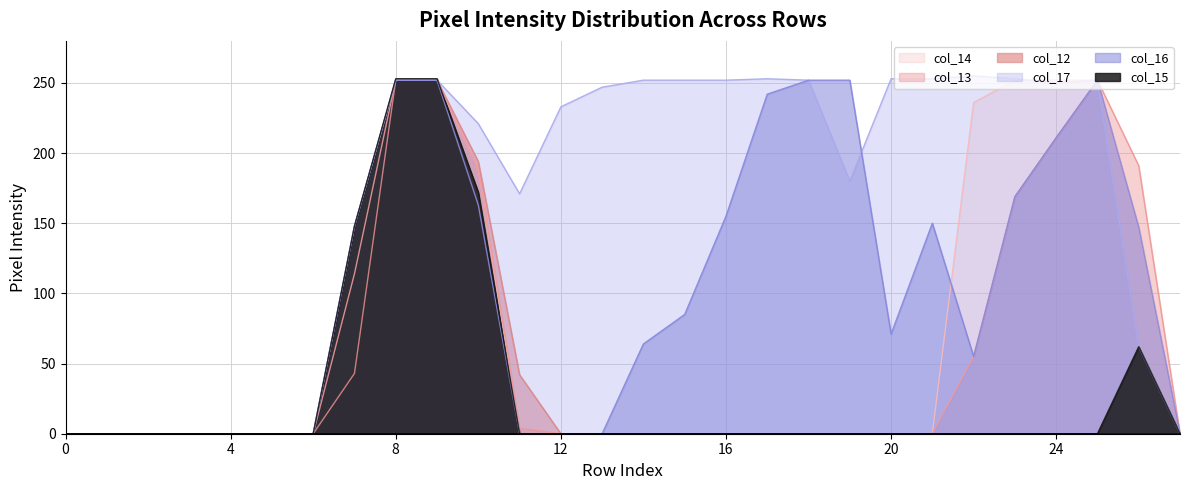

True or false: col_13 and col_15 cross at least once.

True